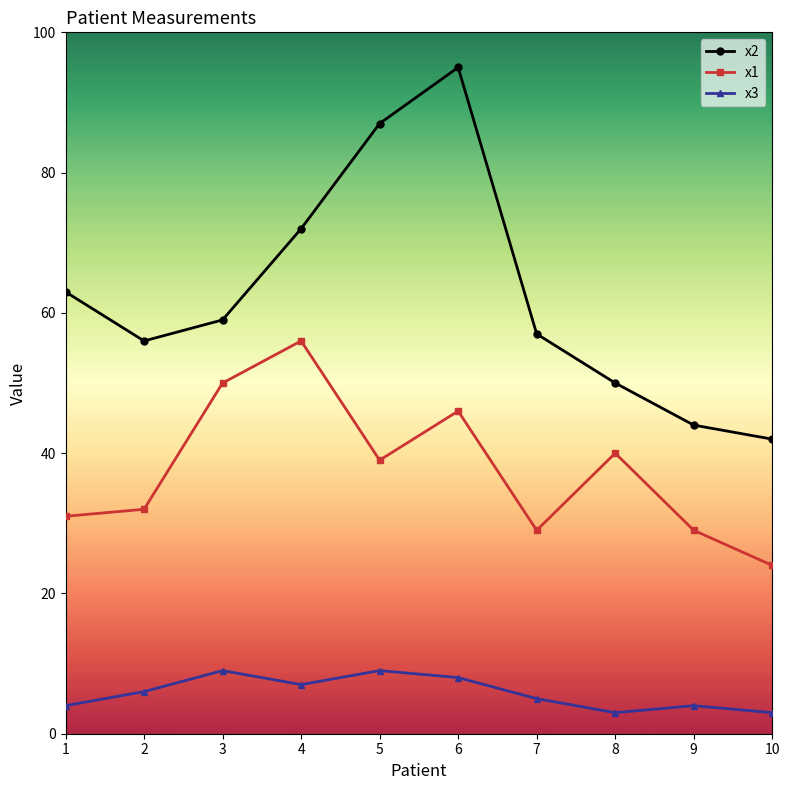

Rank the series at 7 from highest to lowest value.

x2, x1, x3